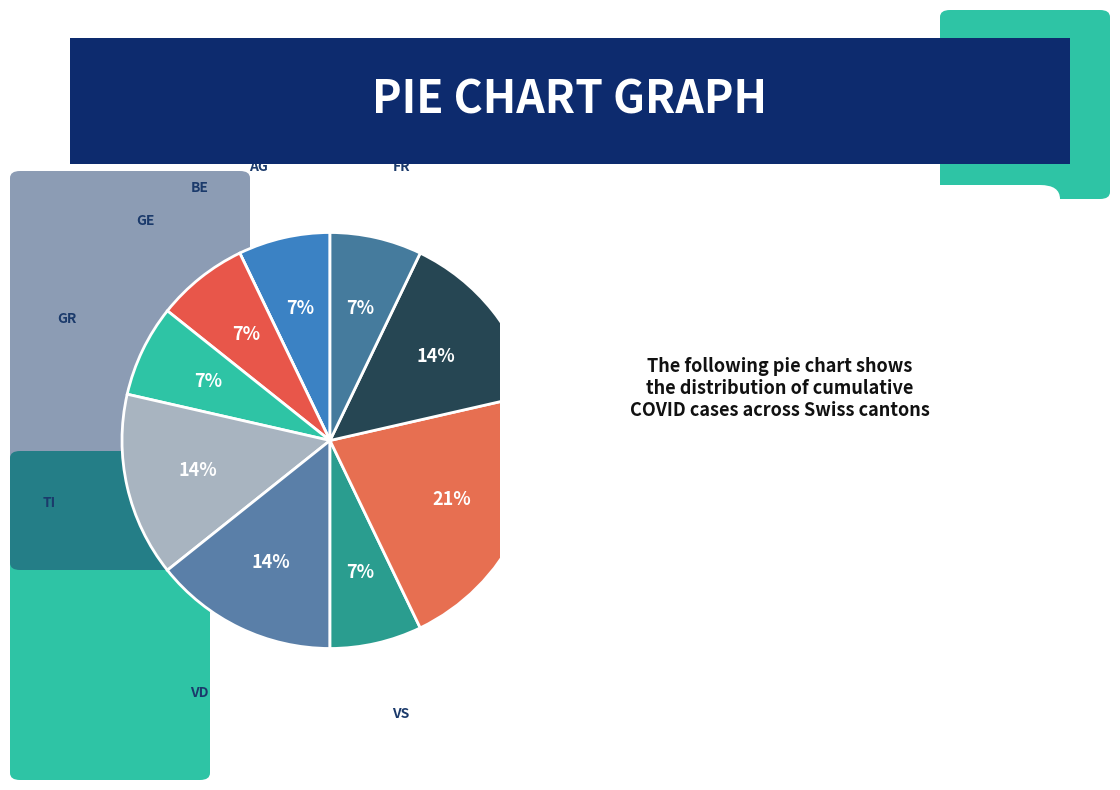

What is the largest slice in the pie chart?

ZH